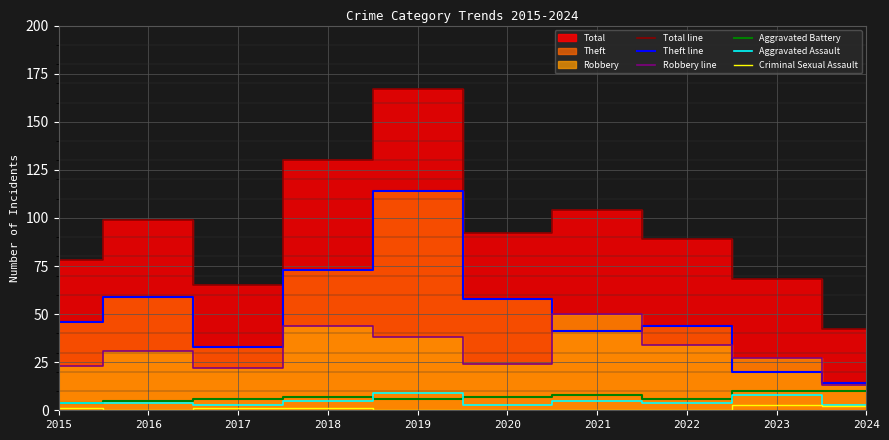

True or false: Theft line and Total line cross at least once.

False